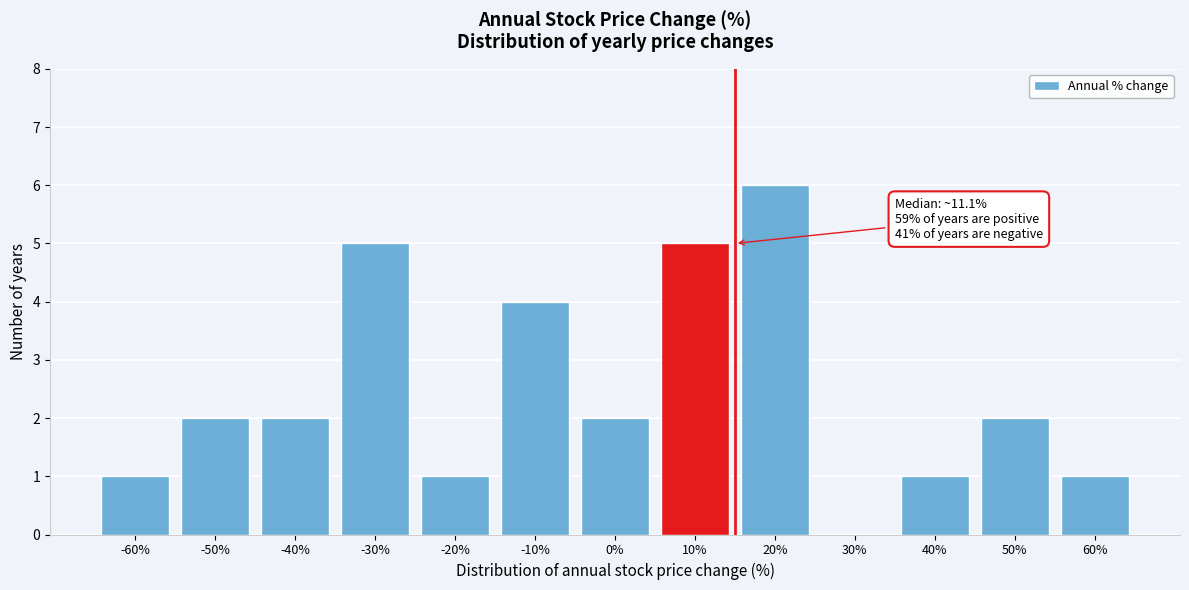

Reading right to left, list all the values displayed in this chart.

60%=1	50%=2	40%=1	30%=0	20%=6	10%=5	0%=2	-10%=4	-20%=1	-30%=5	-40%=2	-50%=2	-60%=1